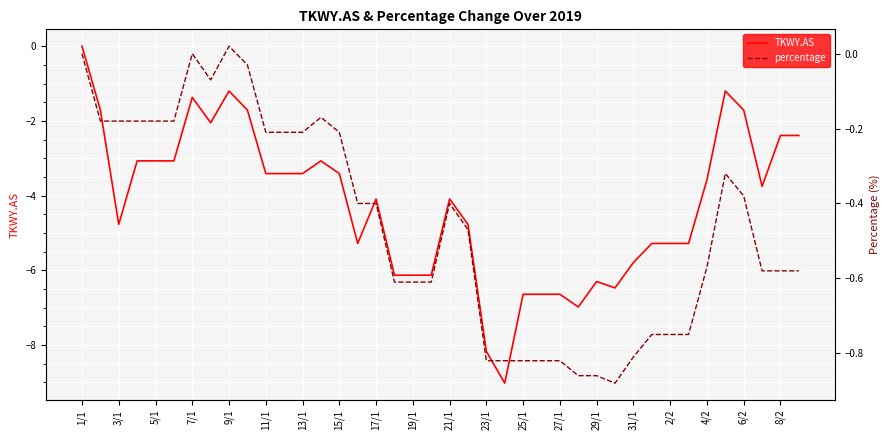

True or false: percentage and TKWY.AS cross at least once.

False